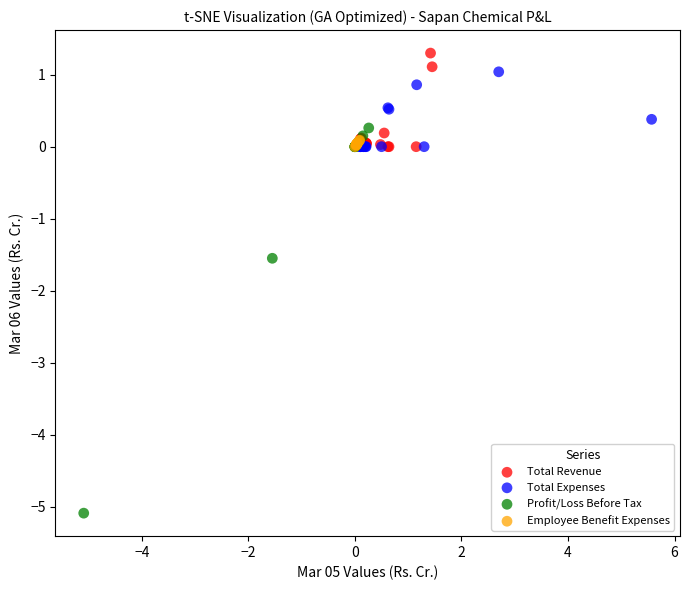

What are all the series names shown in the legend?

Total Revenue, Total Expenses, Profit/Loss Before Tax, Employee Benefit Expenses